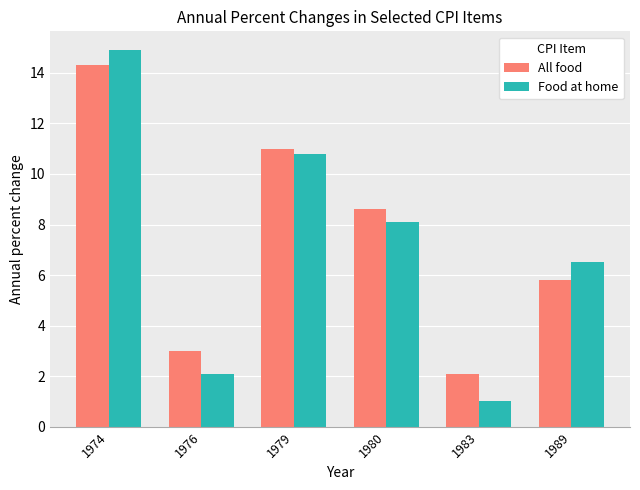

Reading right to left, what are all the values shown in this chart?

All food: 1989=5.8	1983=2.1	1980=8.6	1979=11.0	1976=3.0	1974=14.3
Food at home: 1989=6.5	1983=1.0	1980=8.1	1979=10.8	1976=2.1	1974=14.9